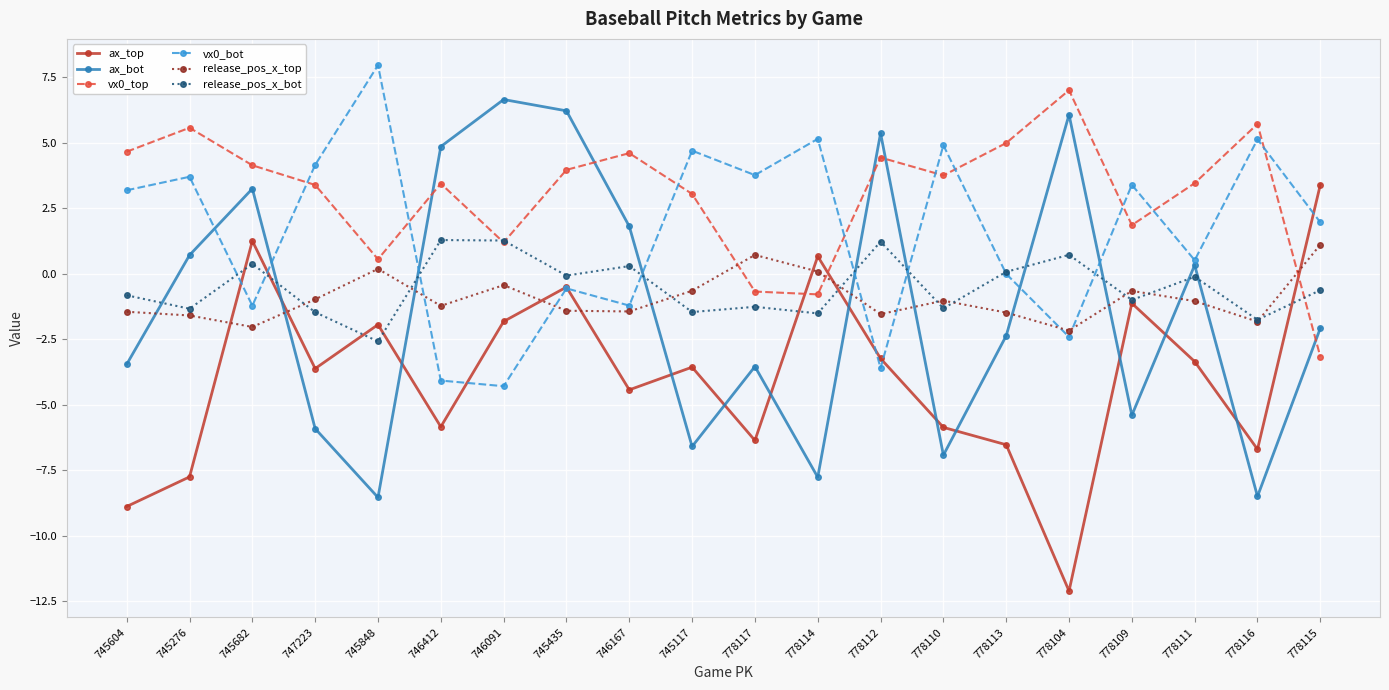

Is it true that ax_bot equals -5.9 at 747223?

True